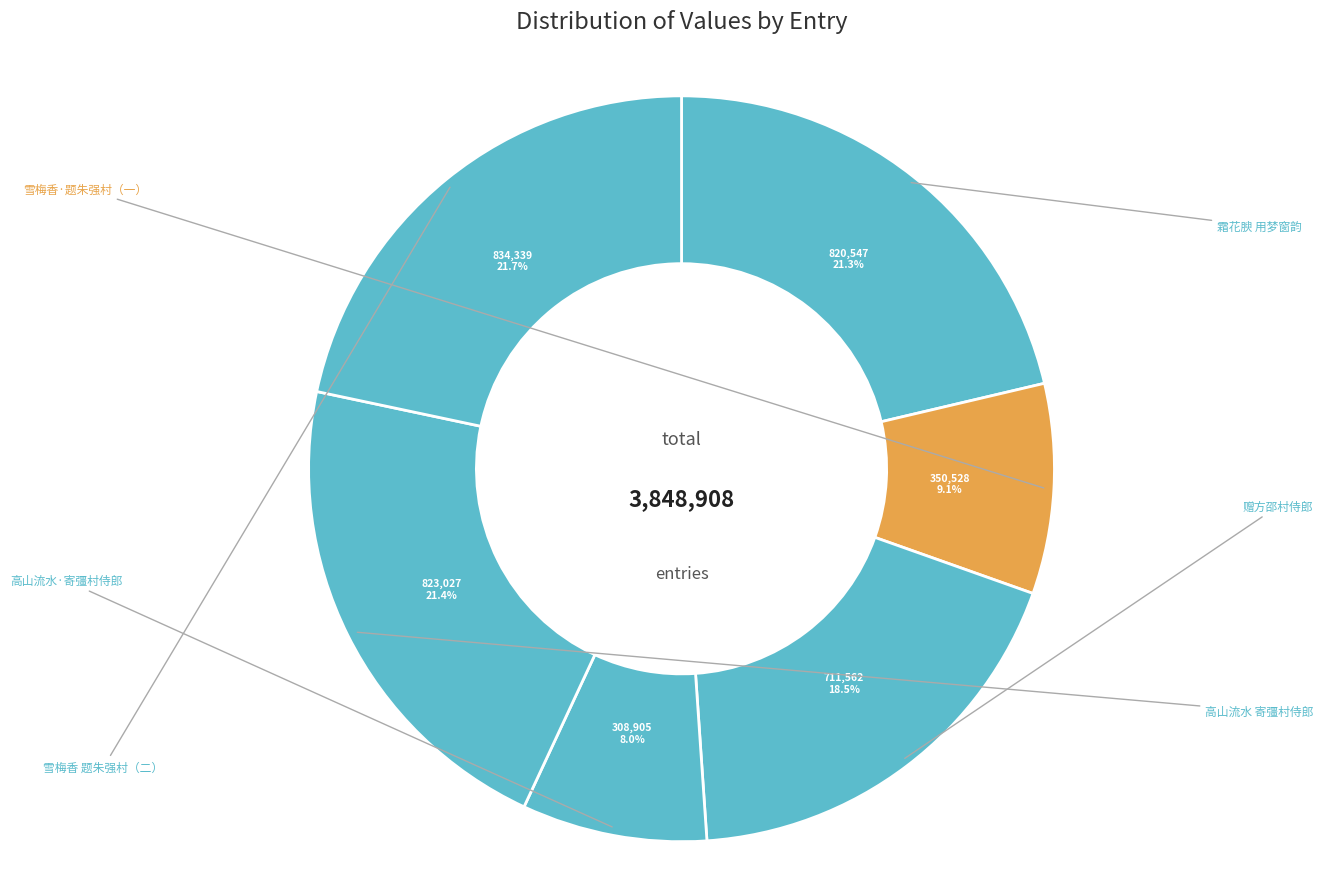

How many slices are in this pie chart?

6